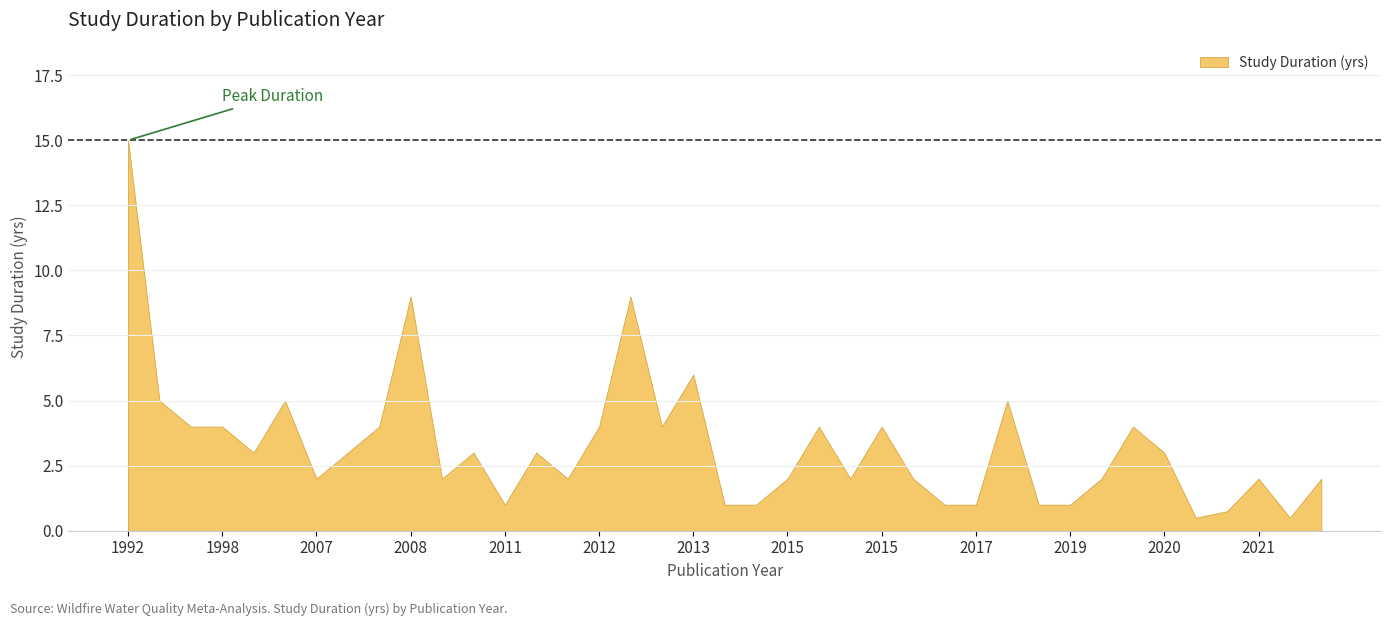

At which label does the data first exceed 3?

1992